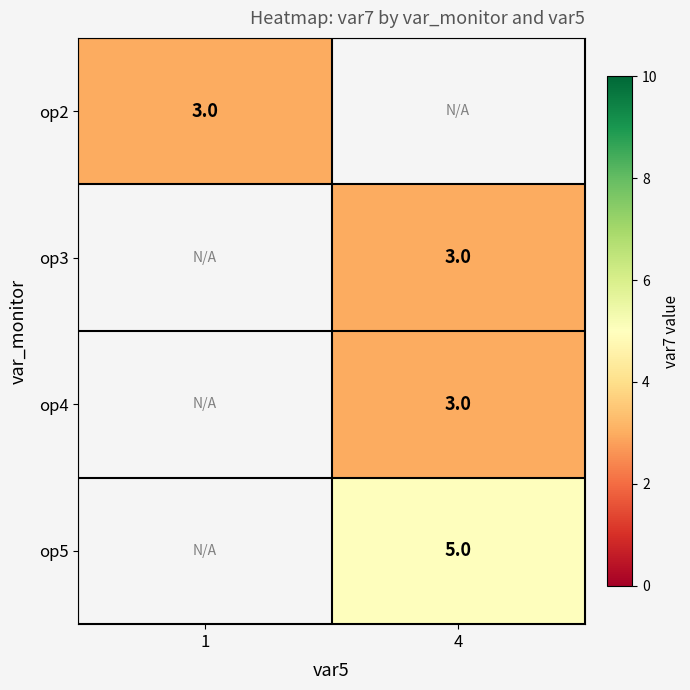

The value of op3 at 4 is 4.8. True or false?

False